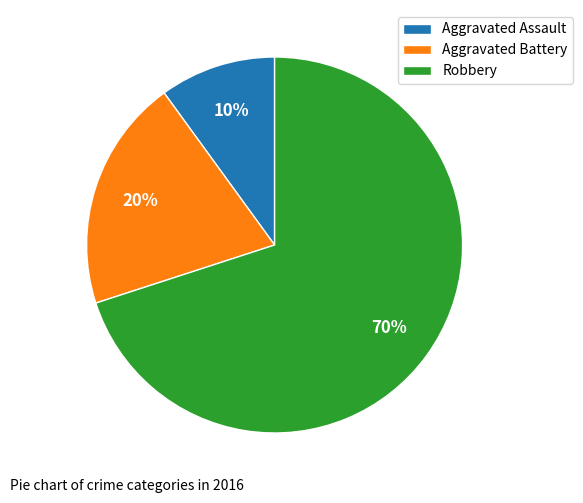

What is the largest slice in the pie chart?

Robbery